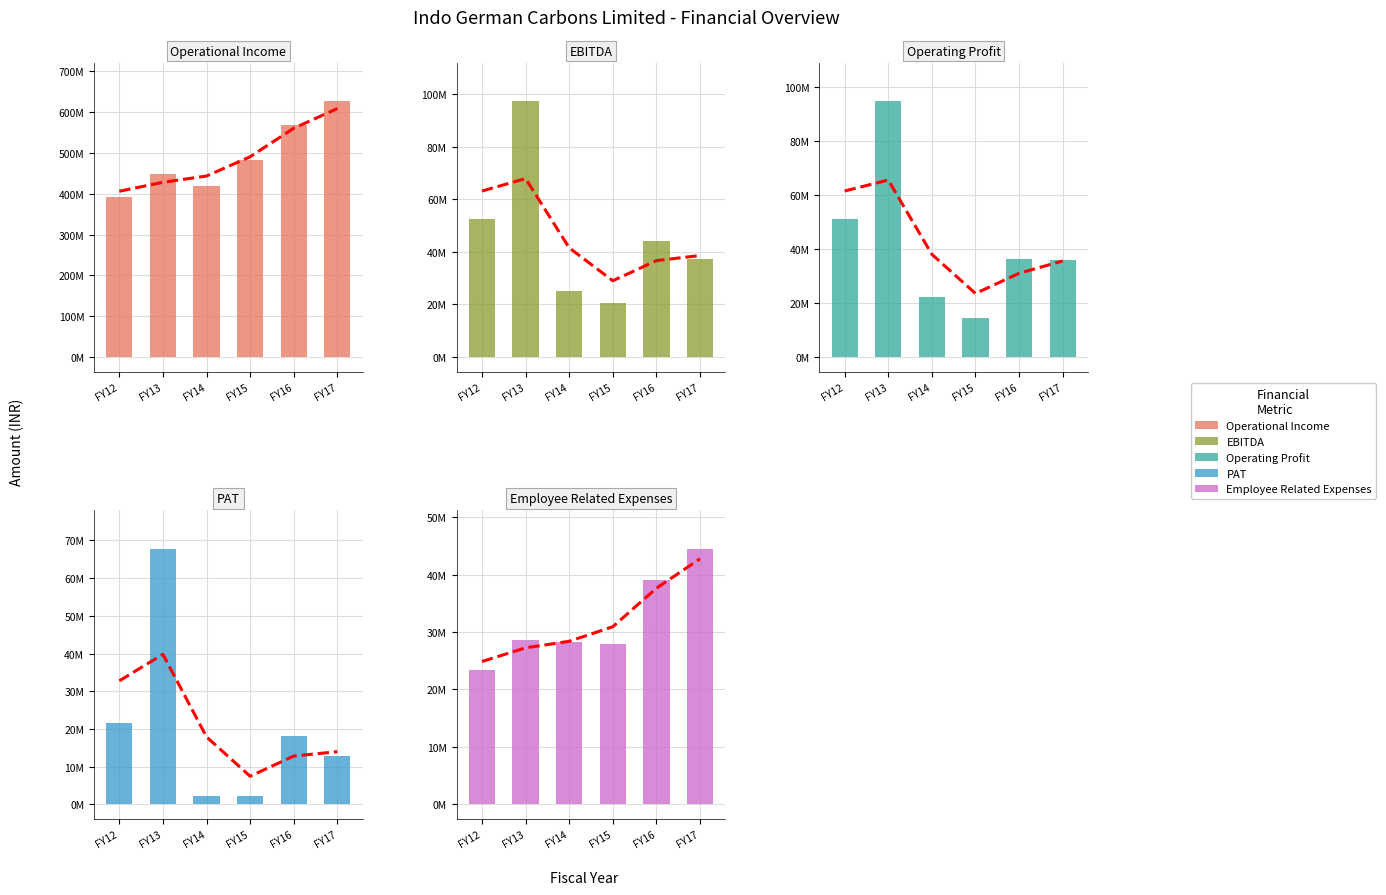

What is the approximate value of Operational Income at FY14, to the nearest 10?

420032000